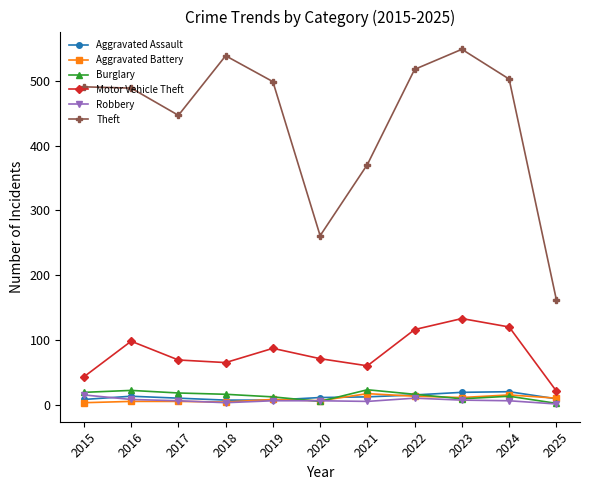

What is the sum of the Burglary values at 2020 and 2024?

18